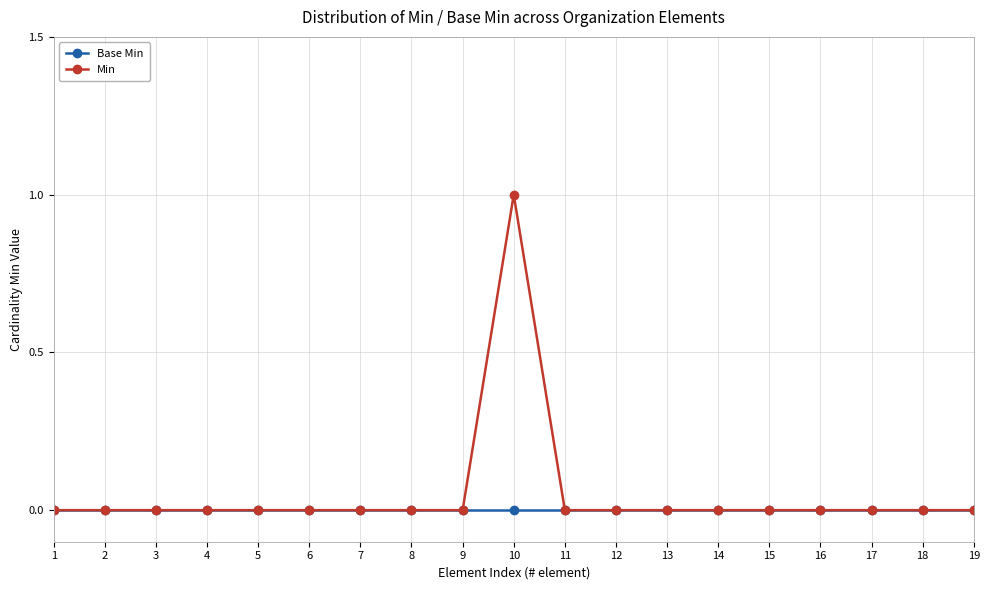

Reading left to right, extract all data points from this chart.

Base Min: 0	0	0	0	0	0	0	0	0	0	0	0	0	0	0	0	0	0	0
Min: 0	0	0	0	0	0	0	0	0	1	0	0	0	0	0	0	0	0	0